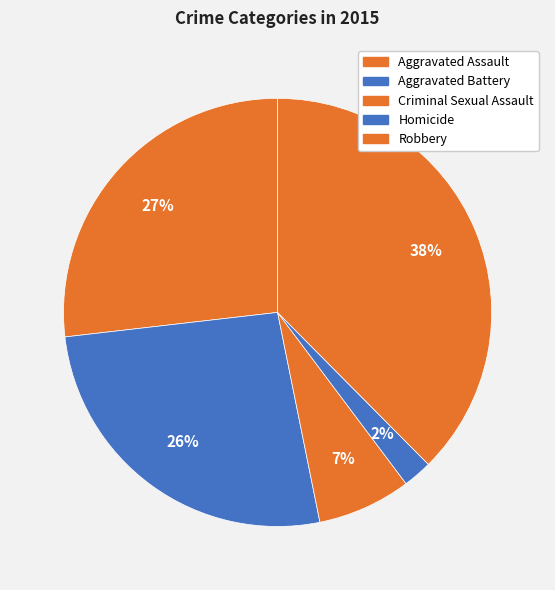

To the nearest percent, what is the combined percentage of Robbery and Homicide?

40%